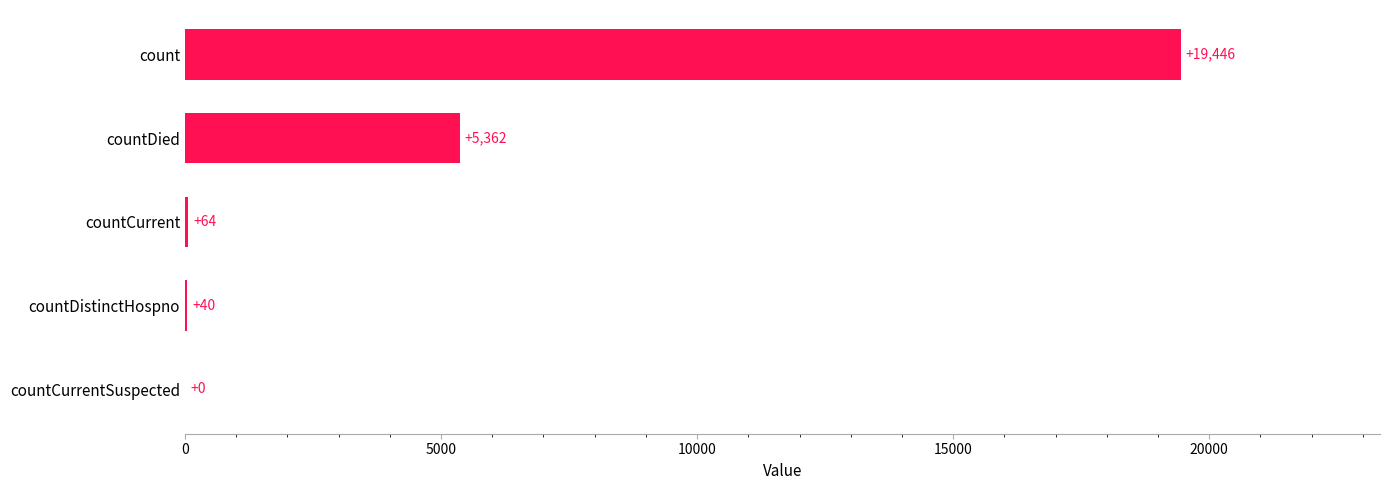

What is the sum of the values at countCurrentSuspected and count?

19446